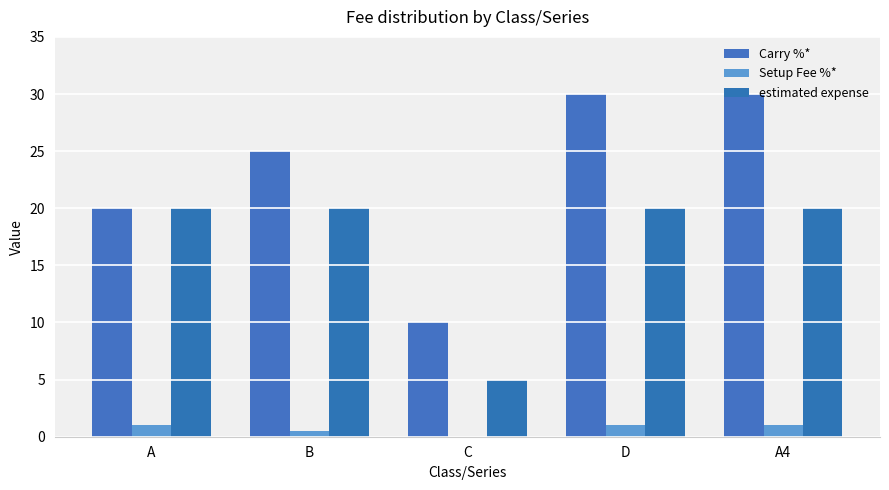

What is the label of the 3rd bar from the right?

C